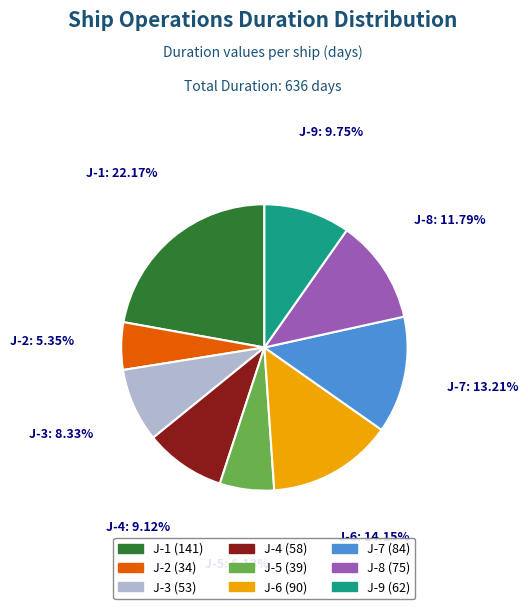

To the nearest percent, what is the difference between the largest and smallest slice percentages?

17%